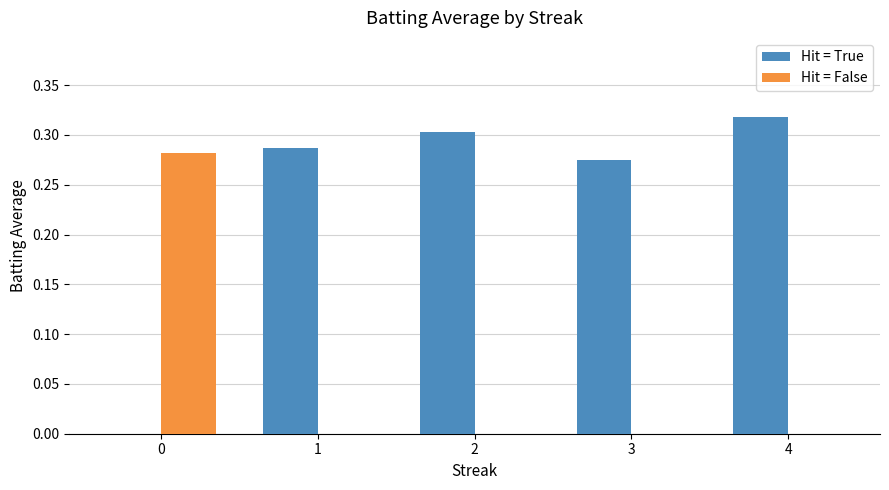

Between 1 and 2, which series saw the biggest shift?

Hit = True